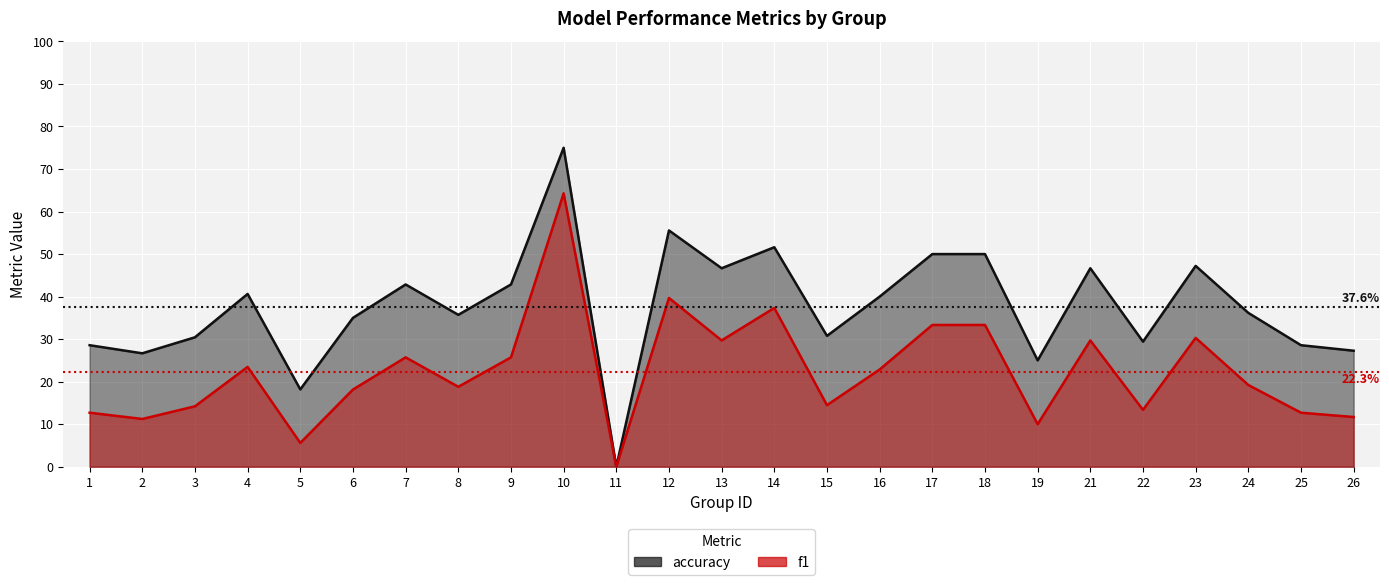

What is the difference between the highest and lowest values at 19?

0.1